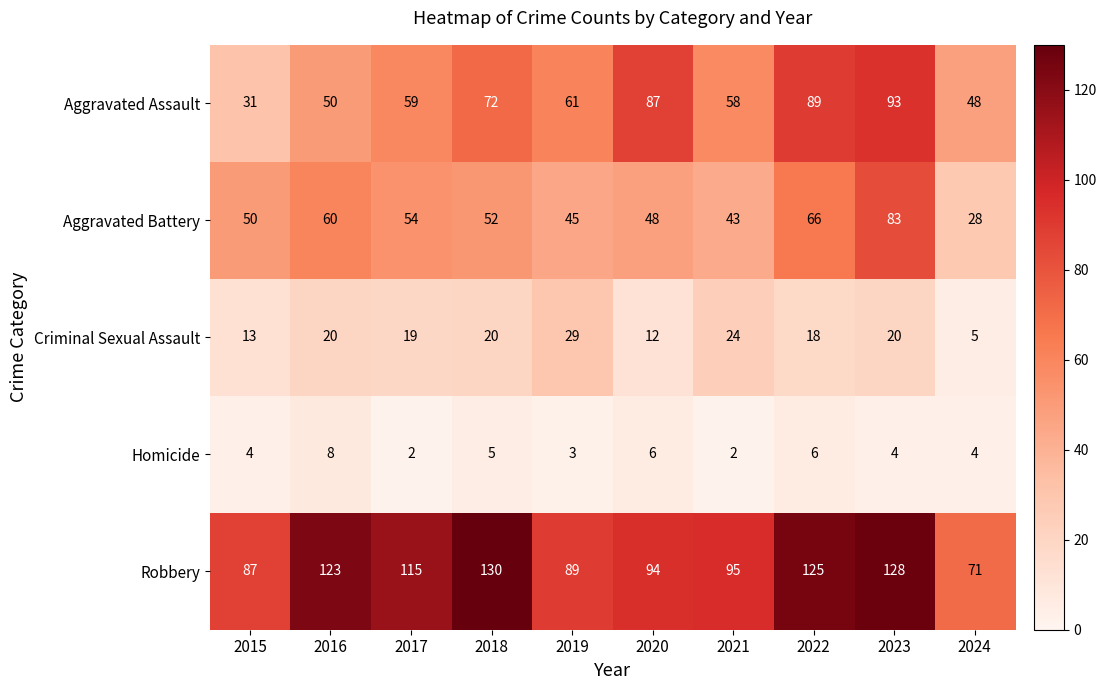

Where is Aggravated Assault nearest to the value 62?

2019